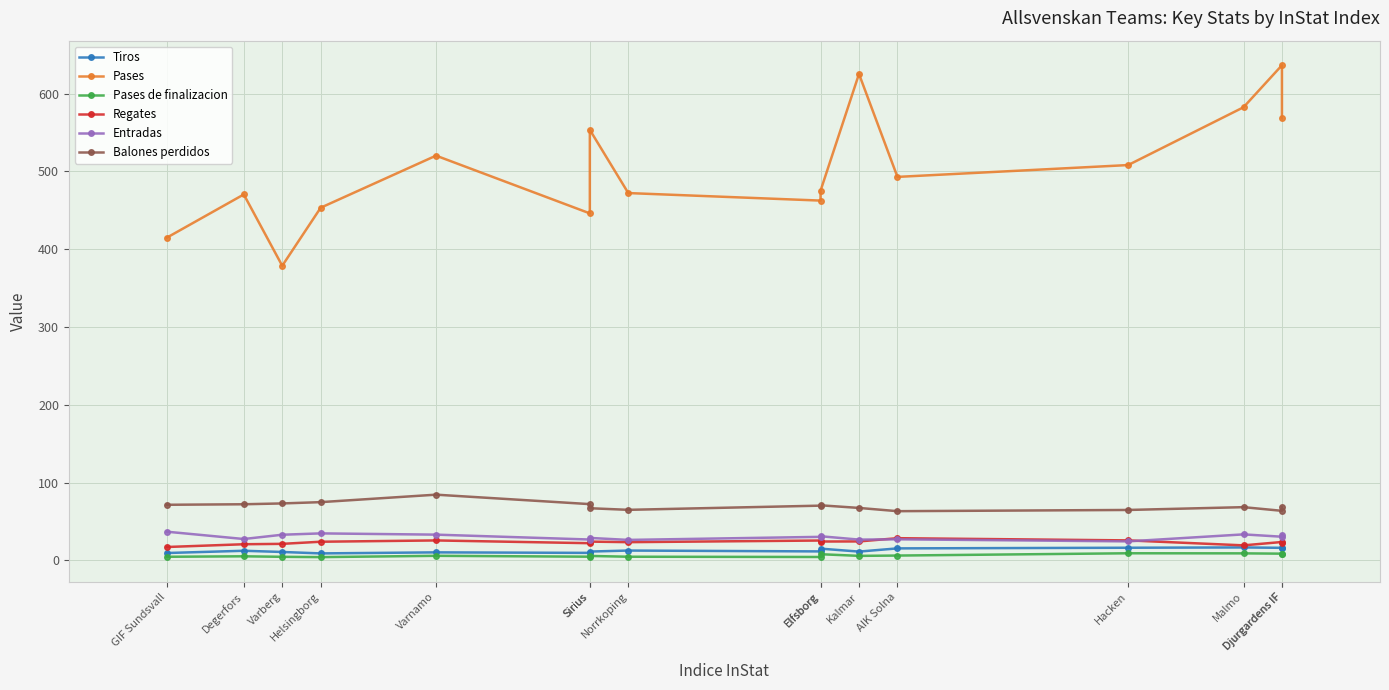

What is the spread (max minus min) of values at Varnamo?

514.4